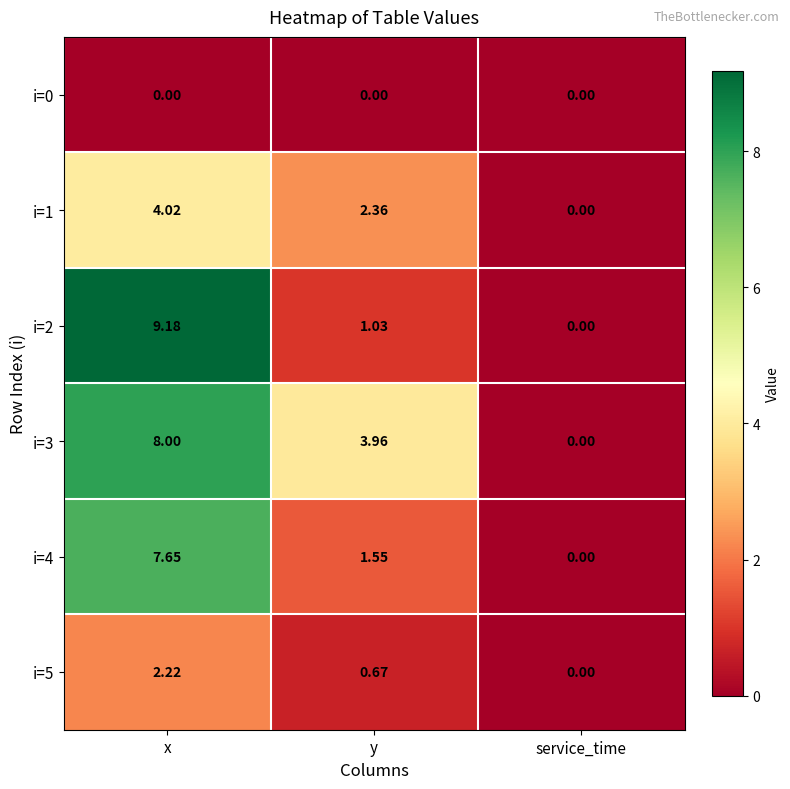

List the labels in order of i=3 value, largest first.

x, y, service_time